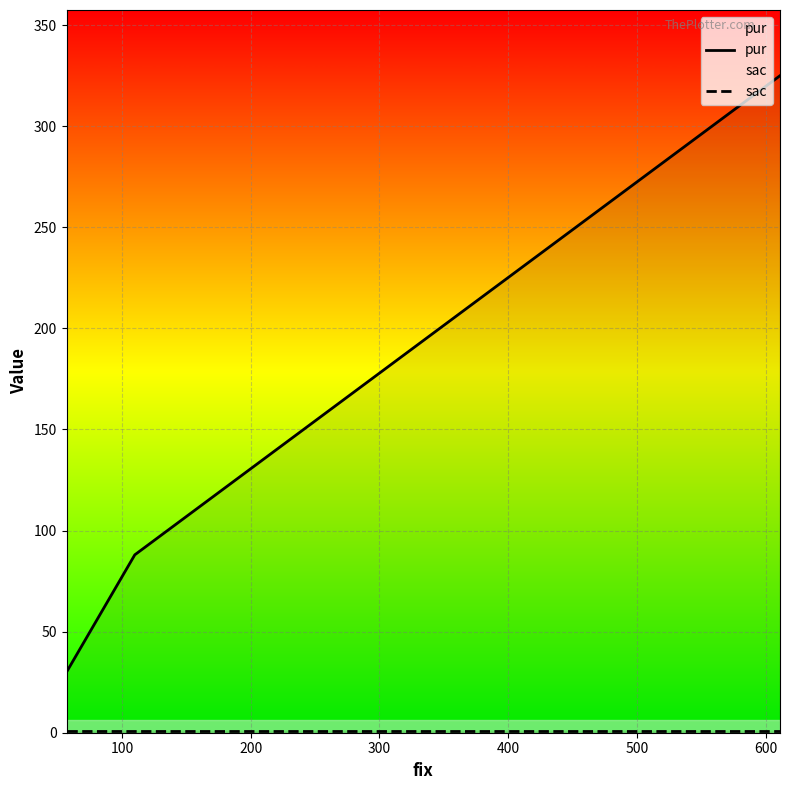

Which series has the largest total across all categories?

pur